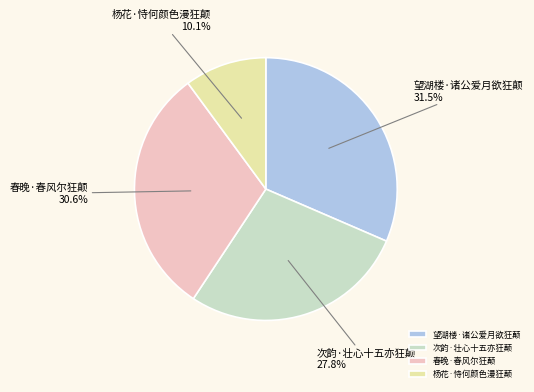

To the nearest percent, what percentage of the pie is 次韵·壮心十五亦狂颠?

28%